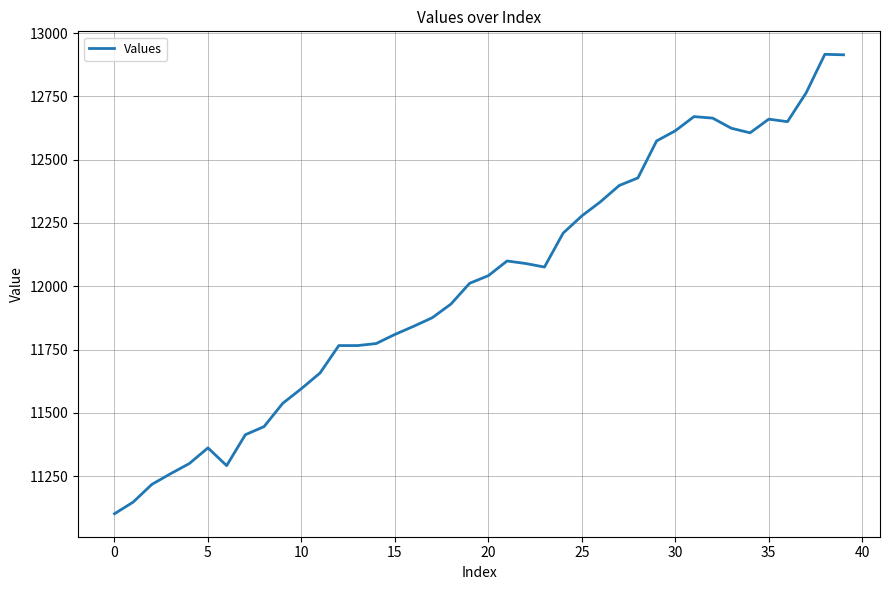

How many lines are shown in the chart?

1